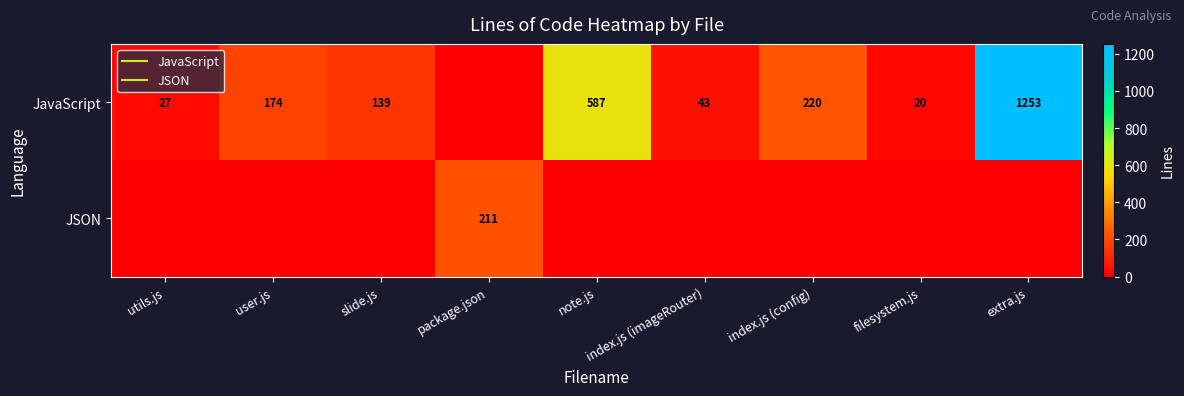

Which series has the largest total across all categories?

JavaScript